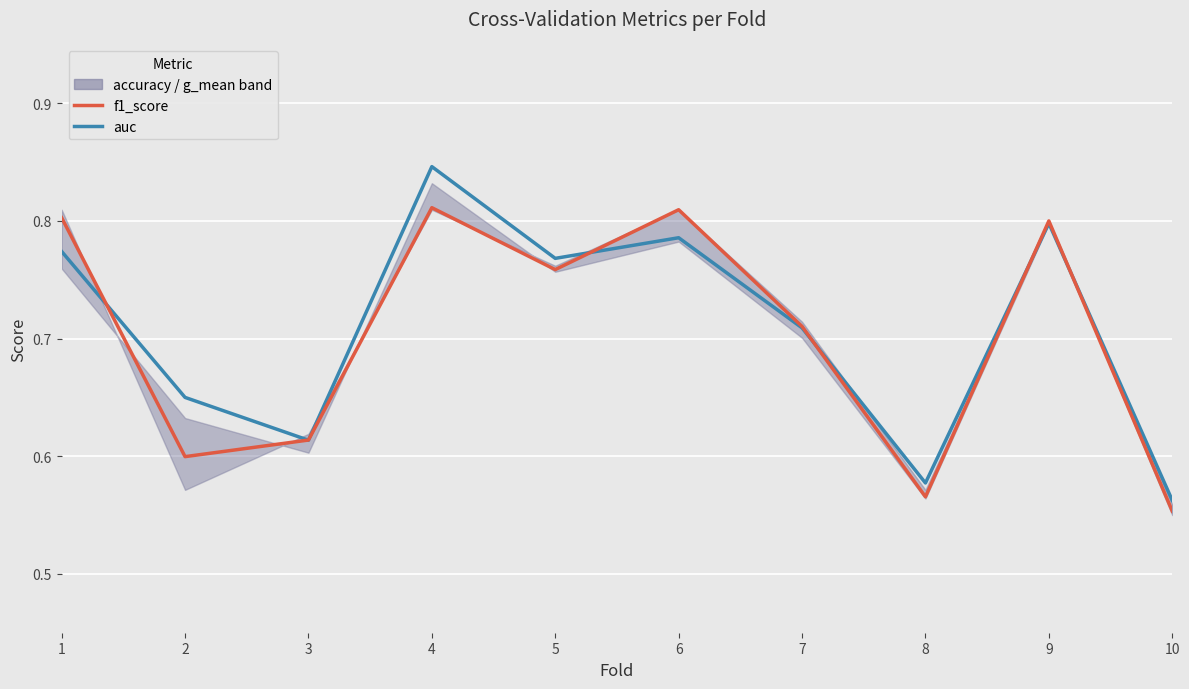

At which category is the sum across all series the highest?

4